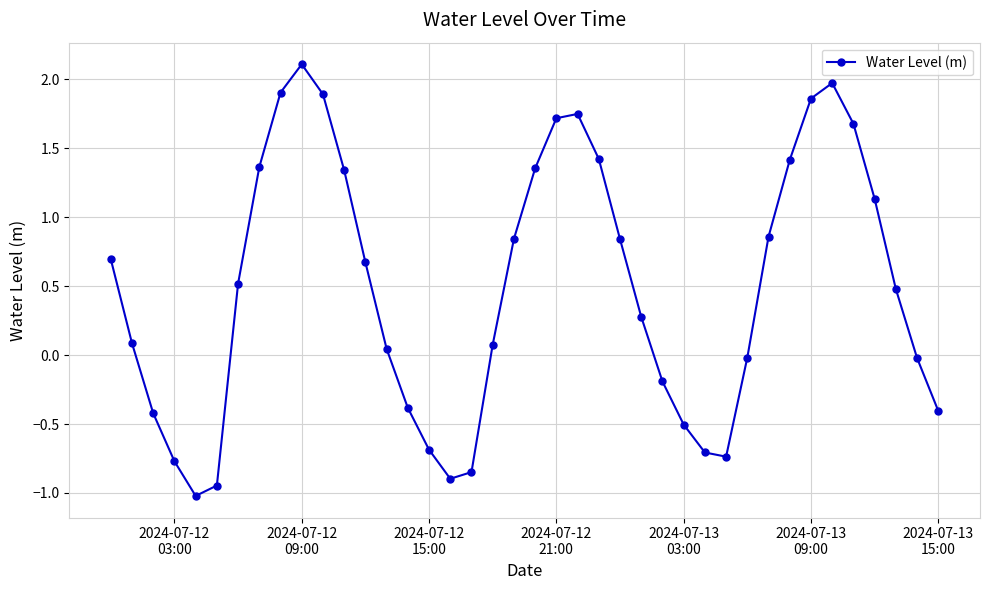

What is the value of the 37th point from the left?

1.1